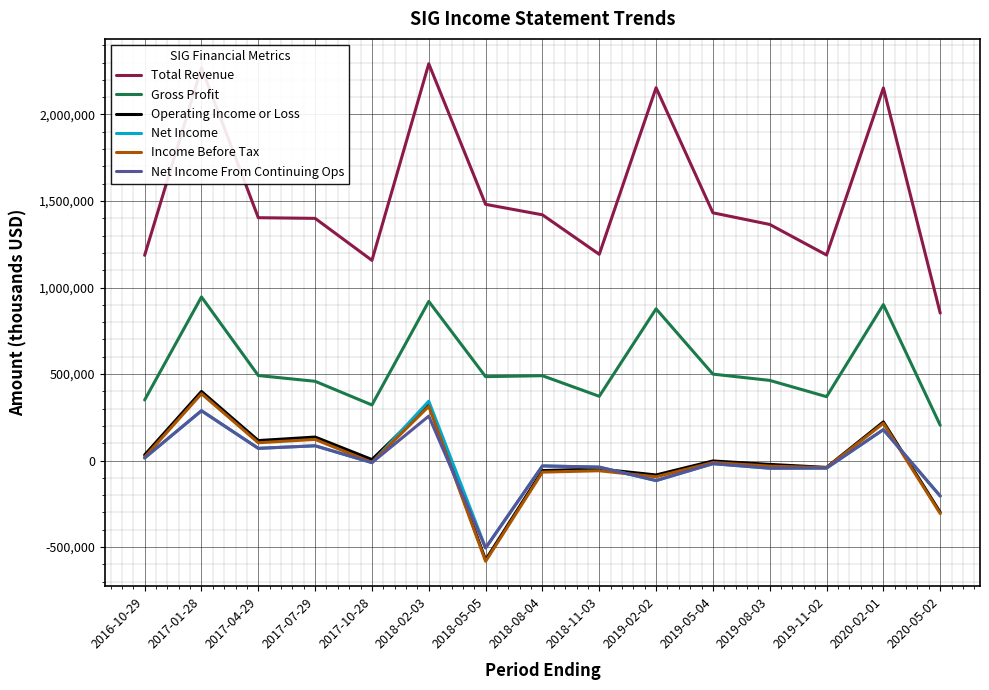

At which label does Operating Income or Loss reach its minimum?

2018-05-05